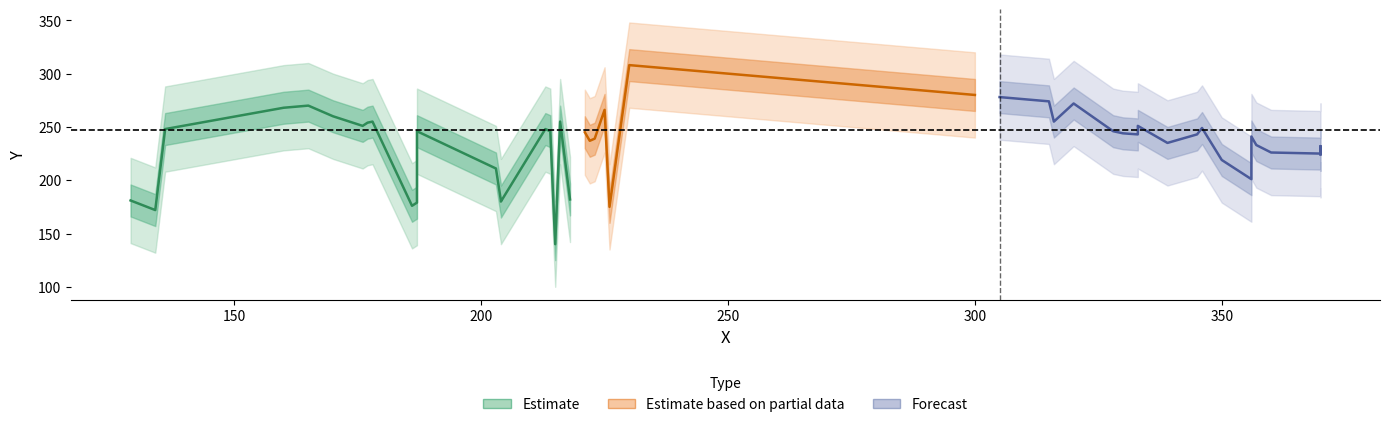

In Estimate, how many points are lower than both neighbors (excluding endpoints)?

5